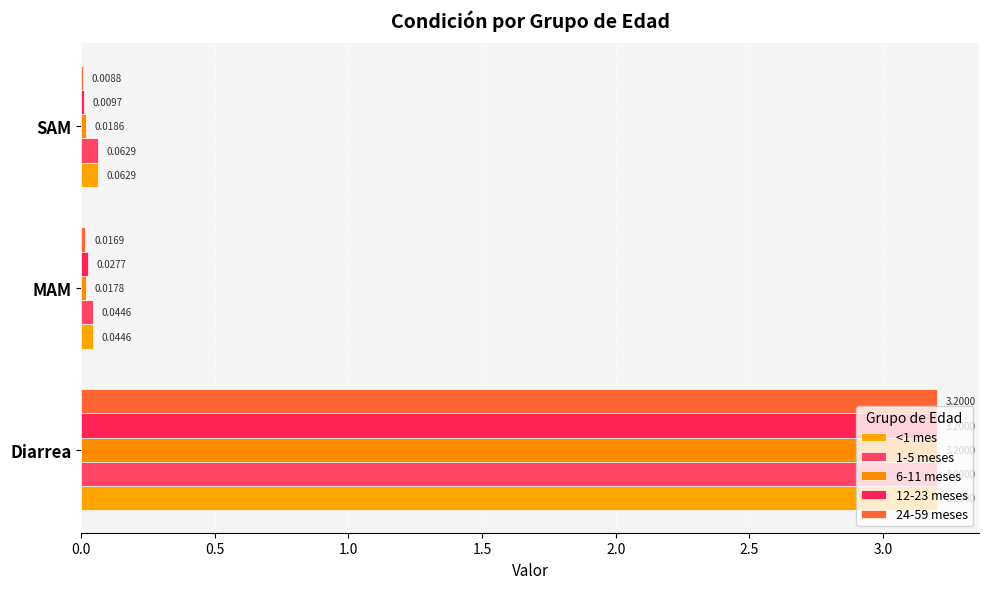

What is the sum of all 12-23 meses values?

3.2